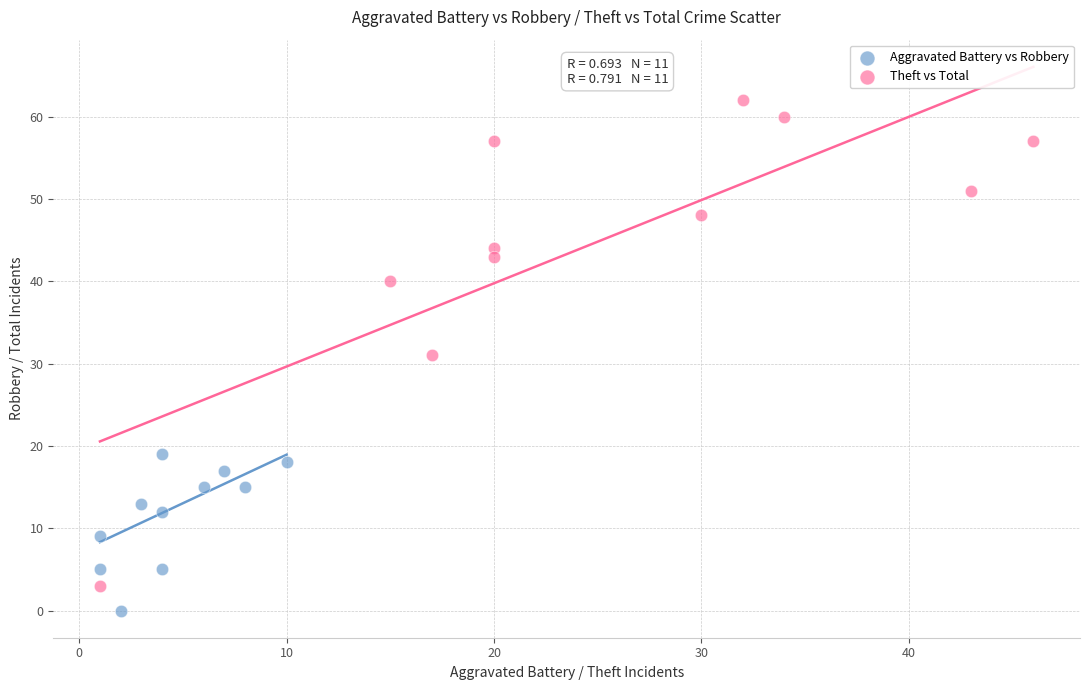

Which series contains the highest Y value?

Theft vs Total